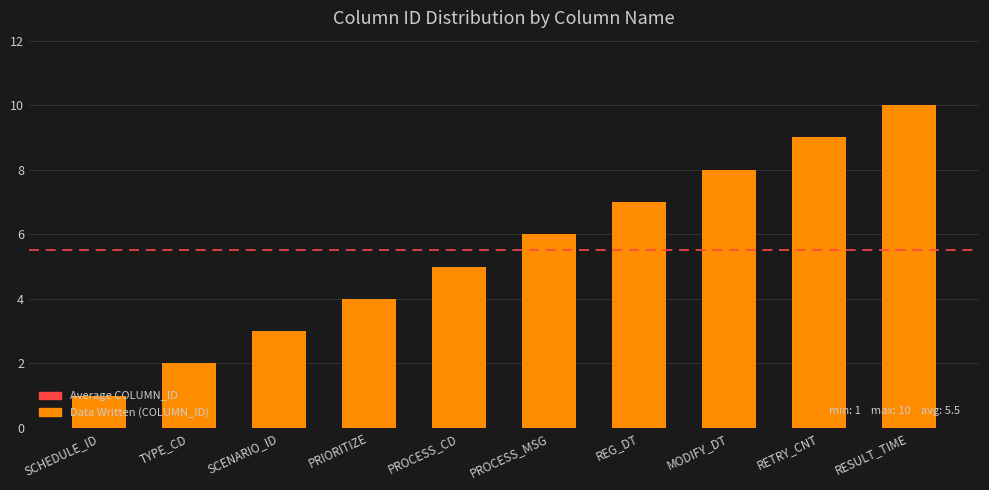

Reading left to right, what are all the values shown in this chart?

1	2	3	4	5	6	7	8	9	10